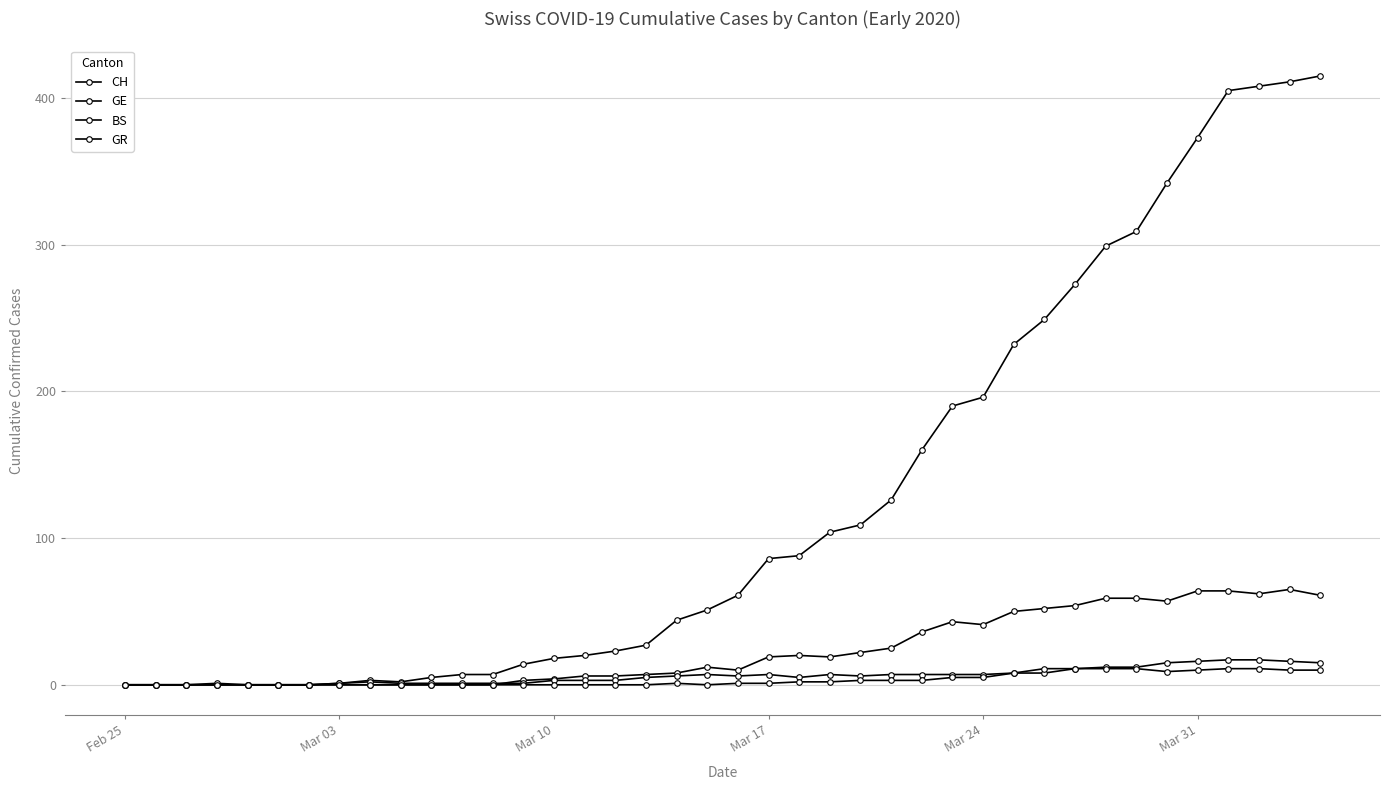

How many data points in CH are less than 61?

20